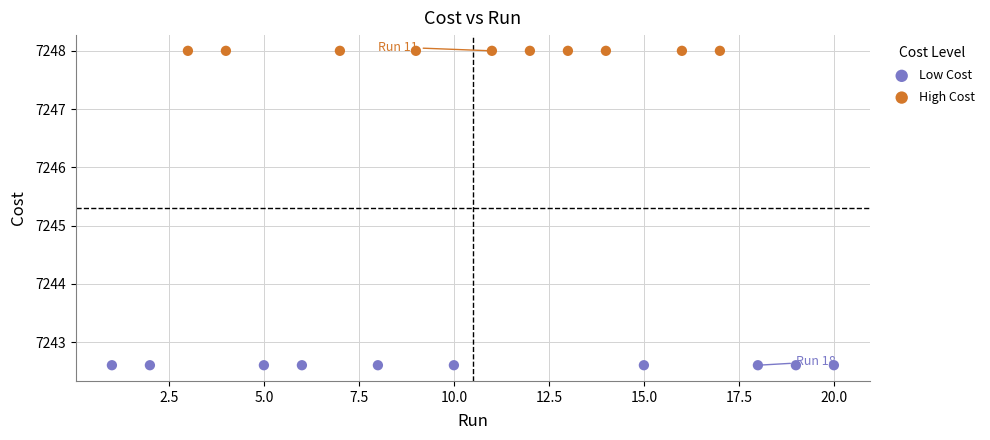

Which series contains the lowest Y value?

Low Cost